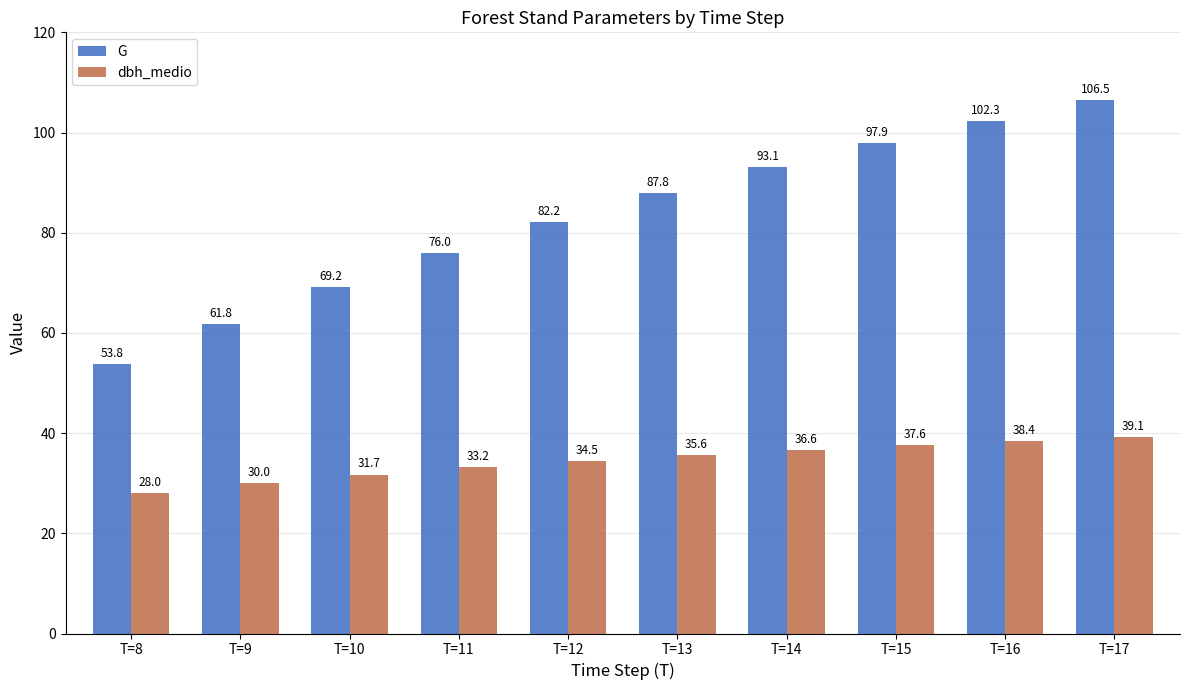

At how many categories does at least one series exceed 51?

10